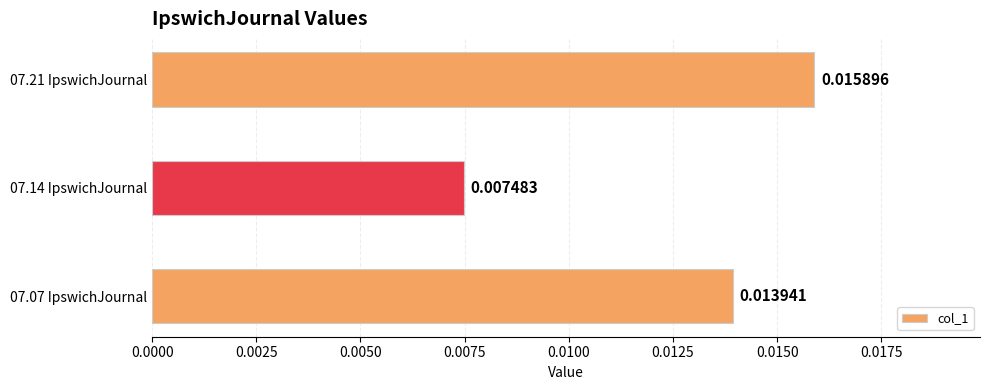

At which label is the value closest to 0?

07.14 IpswichJournal